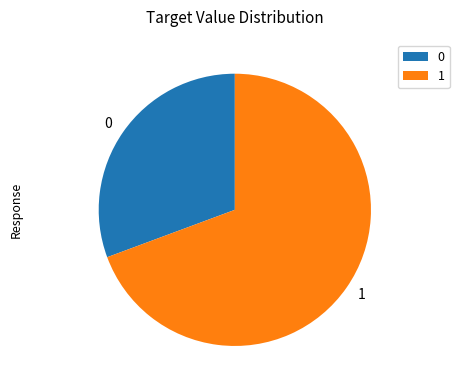

What is the ratio of the value at 1 to the value at 0?

2.3